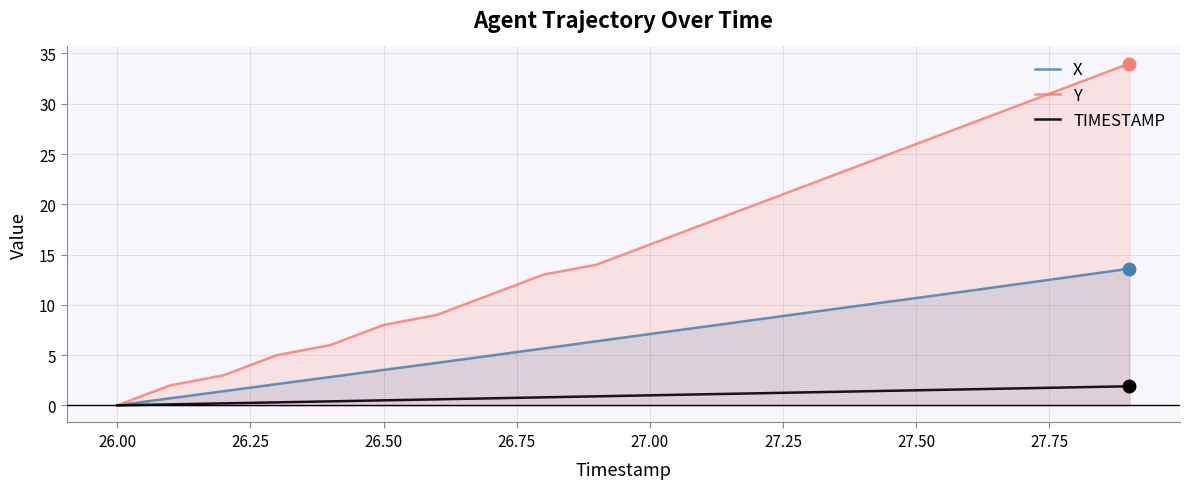

What is the highest value of the TIMESTAMP series?

1.9